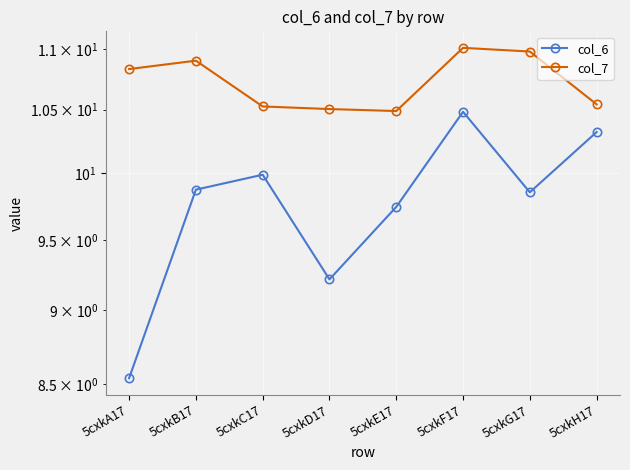

At which category is the sum across all series the highest?

5cxkF17